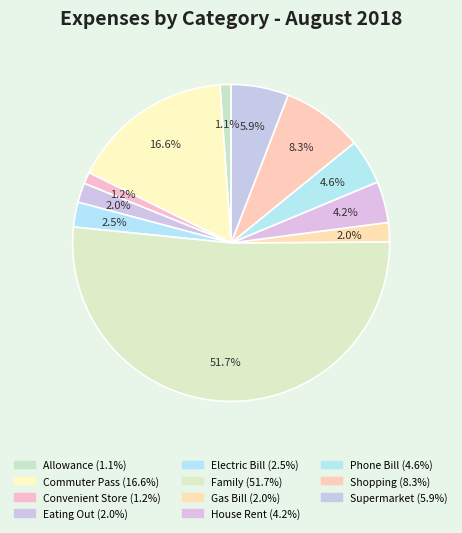

True or false: Shopping accounts for 8% of the total.

True